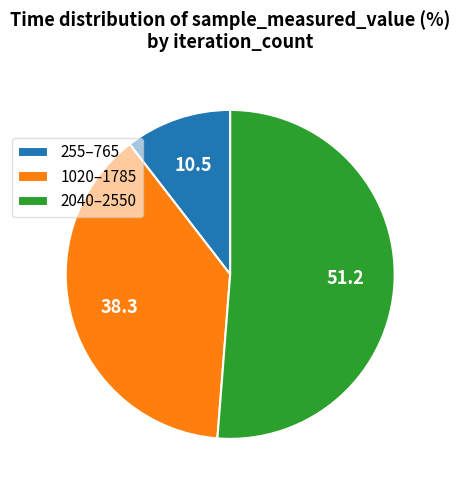

Does any single category account for the majority?

Yes